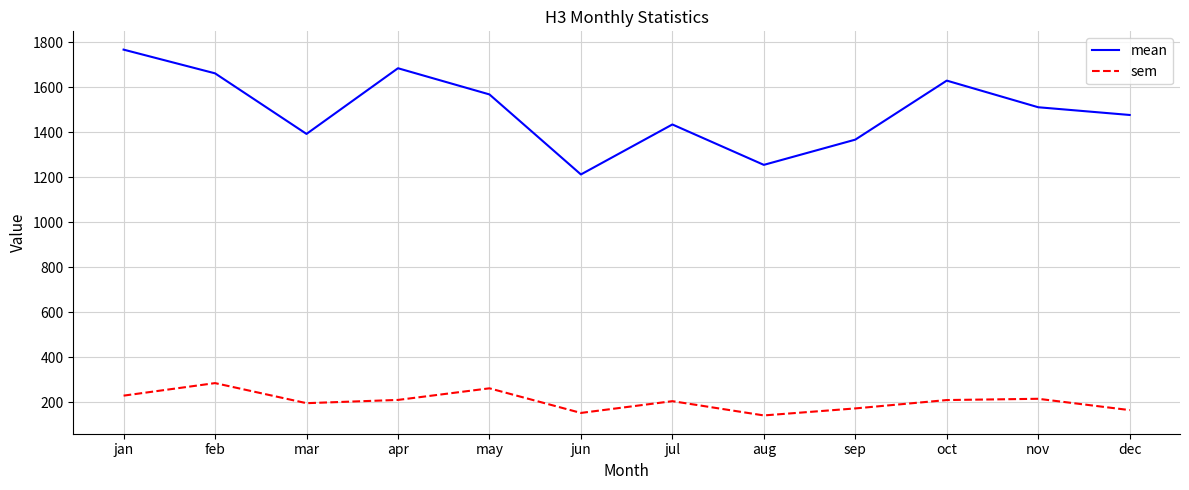

True or false: sem and mean cross at least once.

False